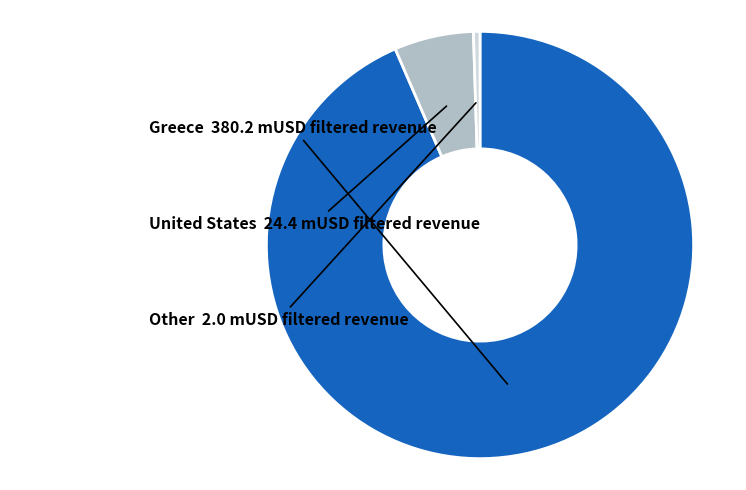

Is there a majority slice in this chart?

Yes